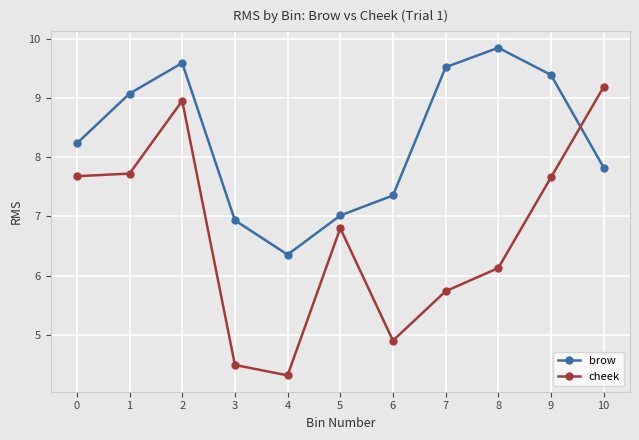

Is it true that cheek equals 6.8 at 5?

True